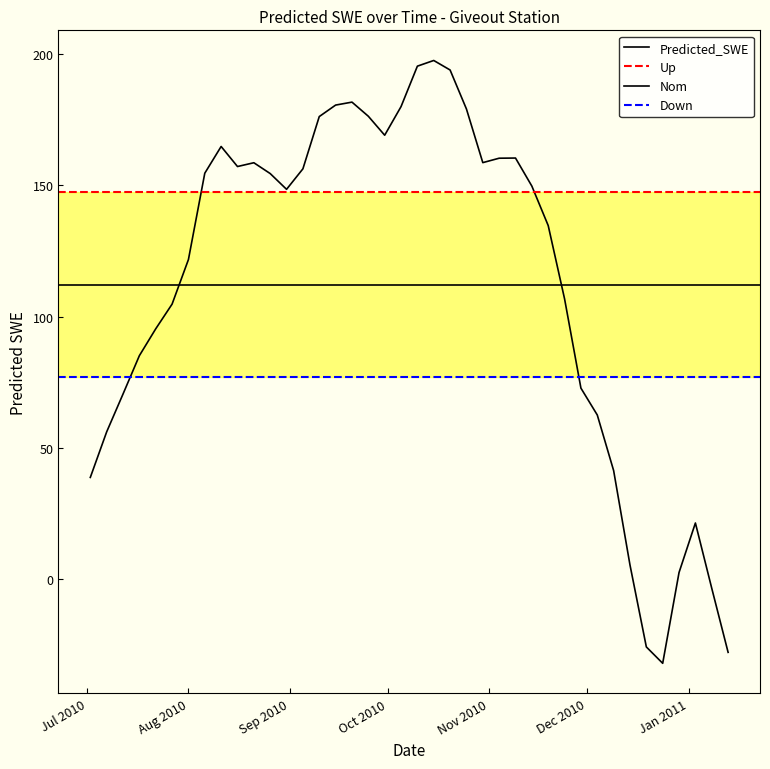

What is the difference between the second highest and second lowest values?

223.3